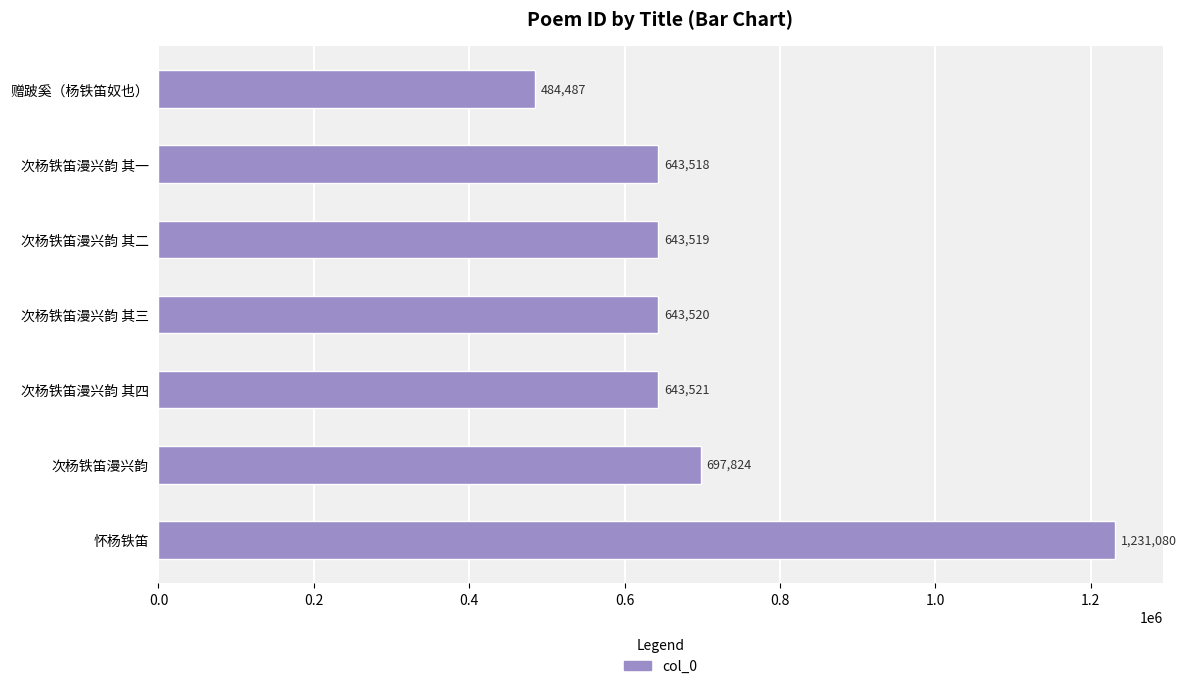

Rank the categories by value from lowest to highest.

赠跛奚（杨铁笛奴也）, 次杨铁笛漫兴韵 其一, 次杨铁笛漫兴韵 其二, 次杨铁笛漫兴韵 其三, 次杨铁笛漫兴韵 其四, 次杨铁笛漫兴韵, 怀杨铁笛